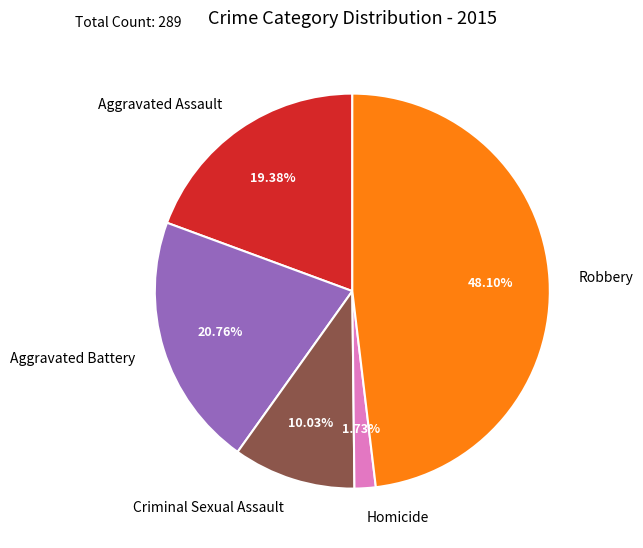

Is there a majority slice in this chart?

No